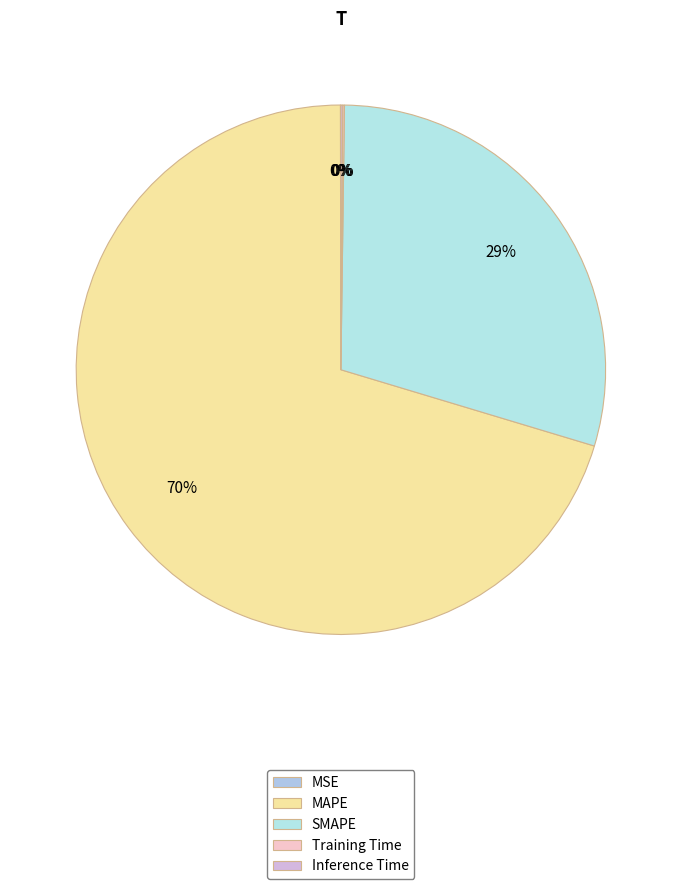

Which slice is the largest?

MAPE